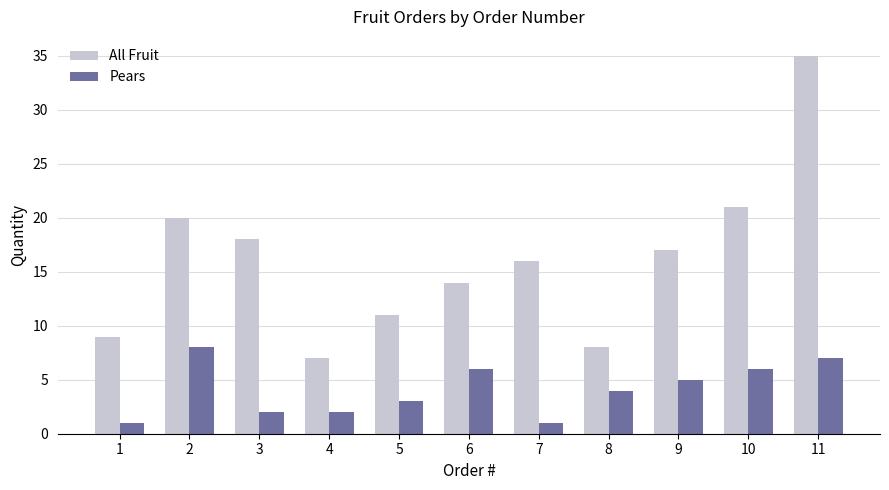

Which series has the widest spread of values?

All Fruit